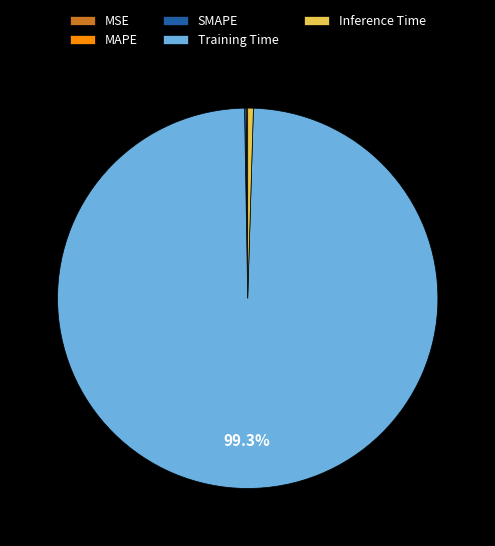

Which category accounts for the majority?

Training Time